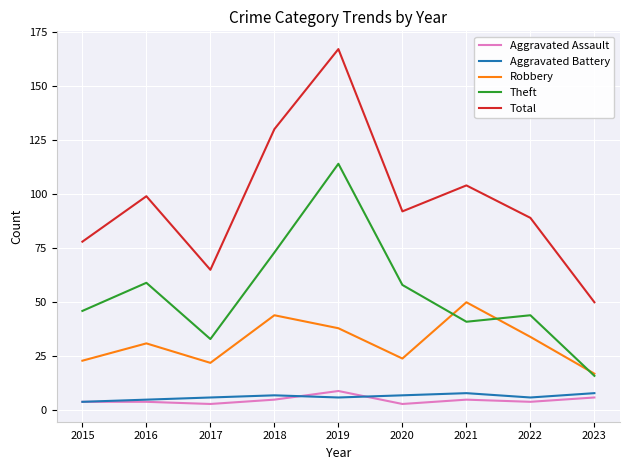

The value of Theft at 2022 is 44. True or false?

True